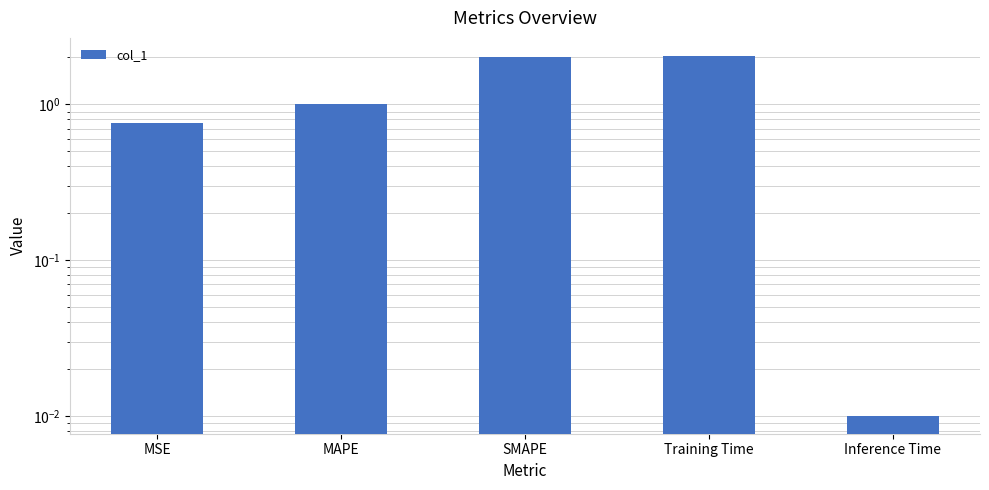

Reading left to right, what are all the values shown in this chart?

MSE=0.8	MAPE=1.0	SMAPE=2.0	Training Time=2.0	Inference Time=0.0